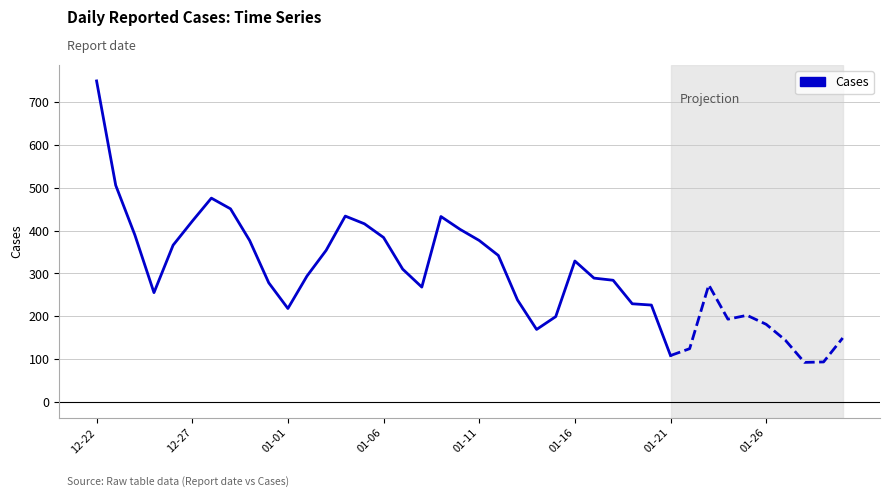

What is the difference between the values at 20 and 29?

151